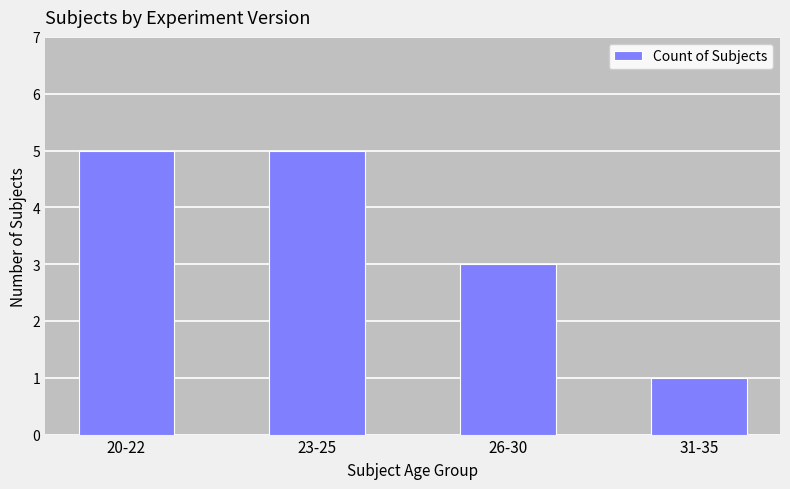

What is the sum of all values?

14